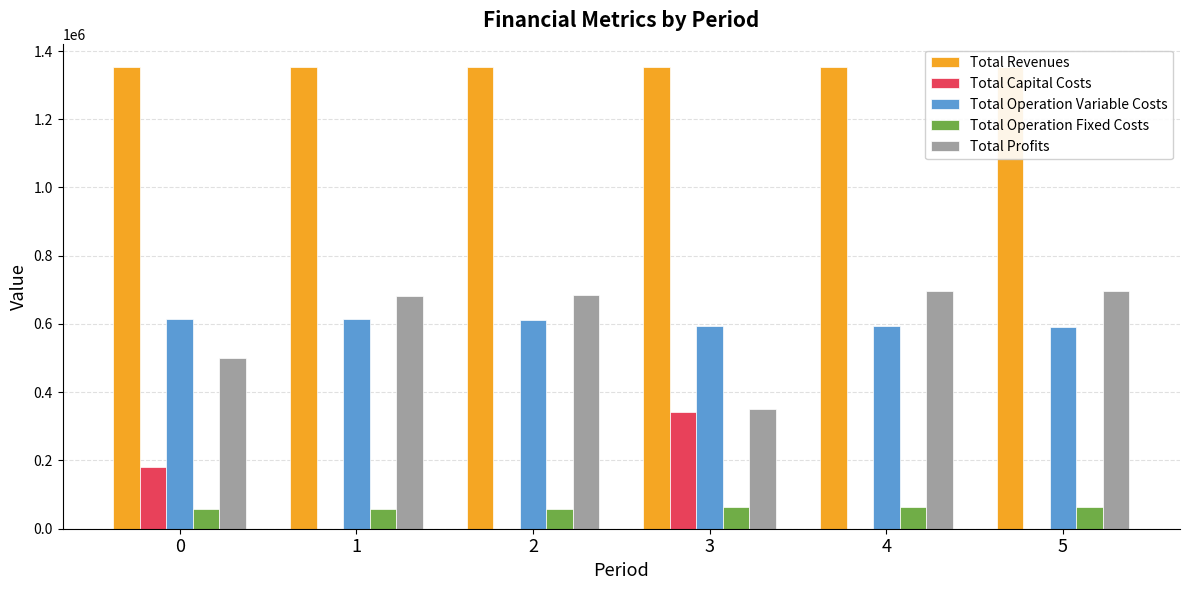

Which label corresponds to the smallest value in the chart?

2